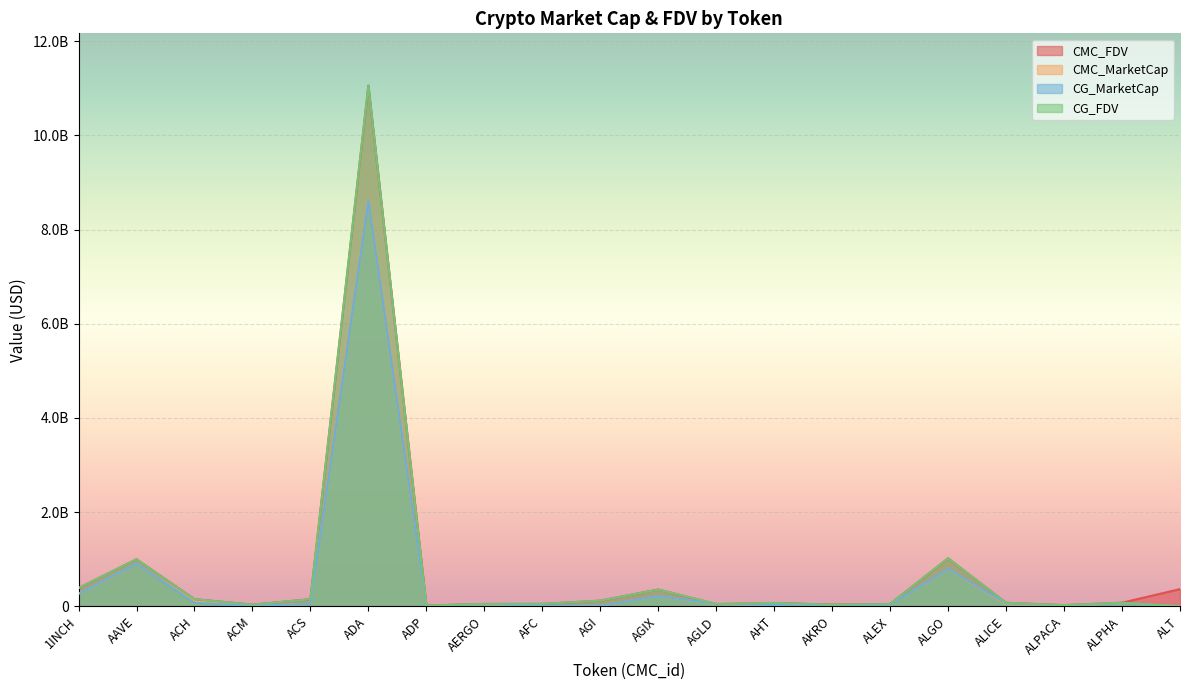

At how many categories does at least one series exceed 2464236906?

1